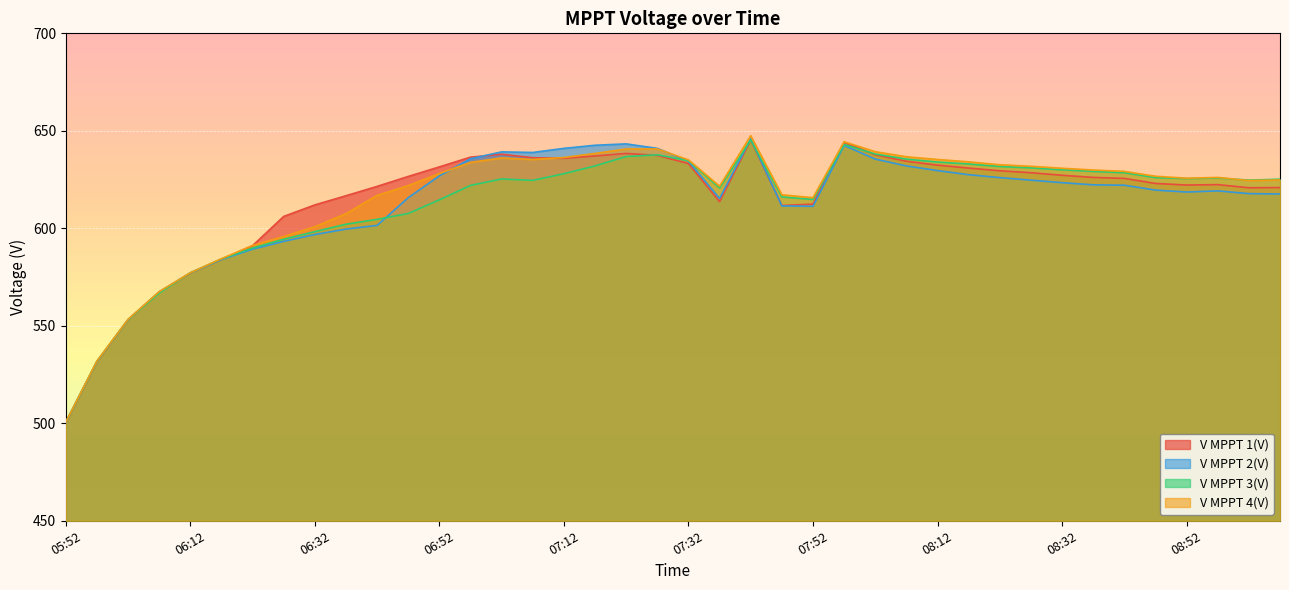

Reading left to right, what are all the values shown in this chart?

V MPPT 1(V): 500.2	531.5	553.0	567.2	577.0	584.0	591.1	606.1	612.0	616.7	621.5	626.6	631.5	636.5	638.0	636.2	635.9	637.1	638.4	637.4	633.2	613.7	645.3	611.7	612.4	644.1	637.7	634.4	632.4	630.9	629.5	628.5	627.2	626.1	625.6	623.0	622.2	622.4	620.8	620.9
V MPPT 2(V): 500.5	531.7	553.2	567.4	577.1	584.0	589.3	593.3	596.8	599.6	601.5	615.7	626.9	635.7	639.2	638.9	641.0	642.6	643.3	641.0	634.4	615.3	645.9	611.5	611.3	642.5	635.5	632.0	629.6	627.5	626.0	624.7	623.4	622.3	622.1	619.6	618.6	619.2	617.8	617.6
V MPPT 3(V): 500.5	531.8	553.1	566.8	577.2	584.3	589.9	594.4	598.3	602.1	604.6	607.6	614.6	622.0	625.3	624.6	628.0	632.0	636.8	637.7	634.7	620.7	645.3	616.1	614.8	643.0	638.1	635.5	634.0	633.0	631.7	631.0	630.0	629.2	628.5	626.0	625.5	625.8	624.7	625.2
V MPPT 4(V): 500.6	531.9	553.3	567.5	577.2	584.4	591.2	595.8	600.8	607.5	616.9	621.9	628.1	633.8	636.1	635.3	636.3	638.4	640.7	640.7	635.1	621.6	647.5	617.2	615.7	644.4	639.3	636.7	635.3	634.1	632.6	631.8	630.8	629.9	629.2	626.7	625.7	626.1	624.5	624.8